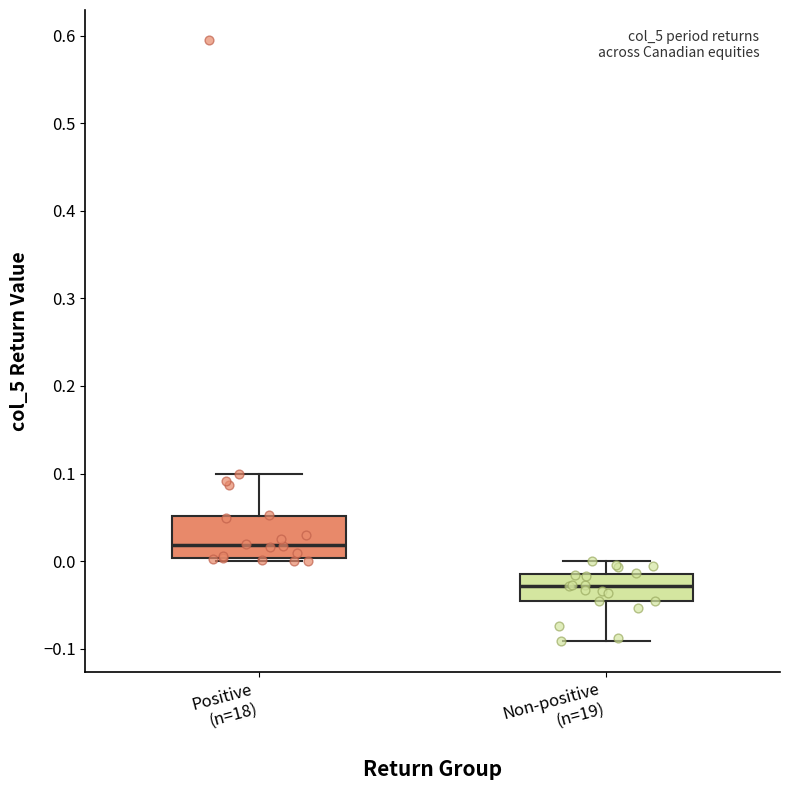

Which box is the tallest, from its lower edge to its upper edge?

Positive (n=18)